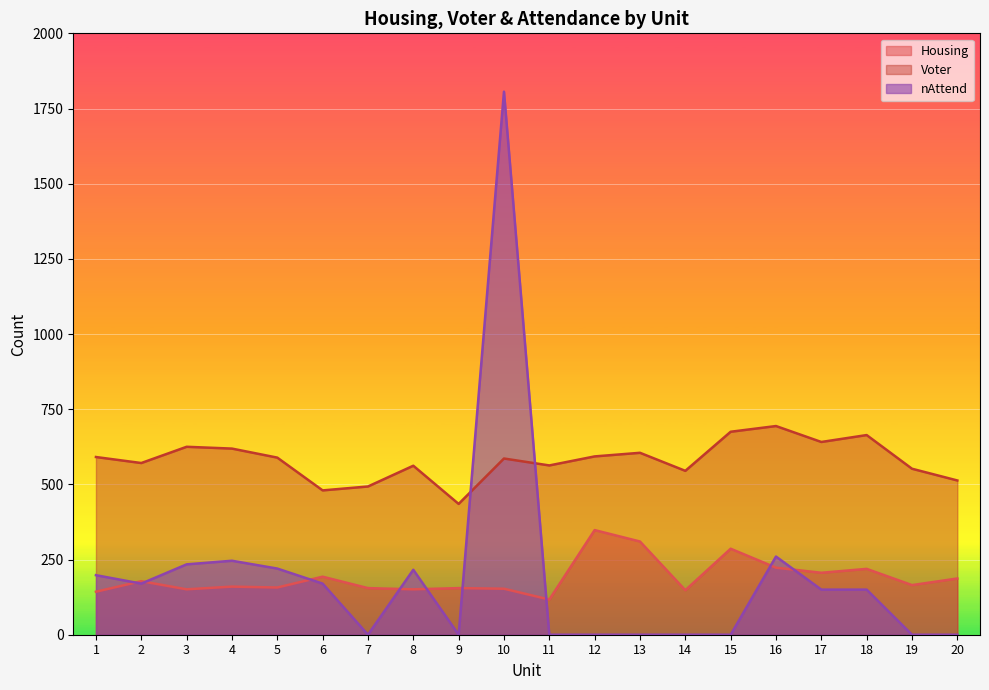

In Housing, how many points are higher than both neighbors (excluding endpoints)?

7